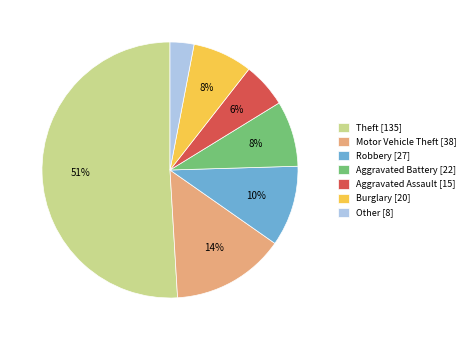

Is there any slice that represents more than half of the pie?

Yes